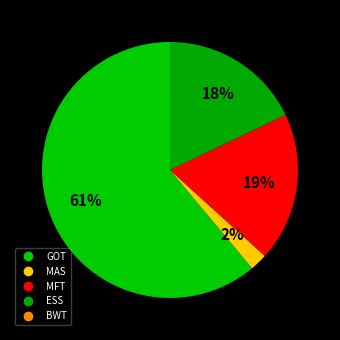

Count the number of slices in the pie.

5